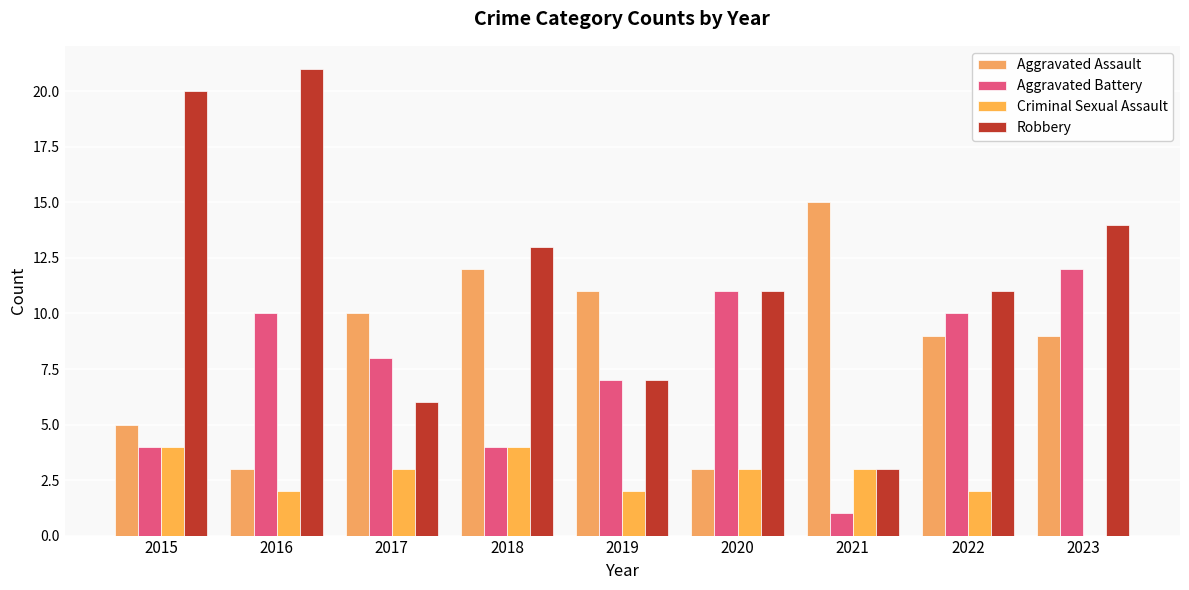

The value of Aggravated Assault at 2015 is 5. True or false?

True